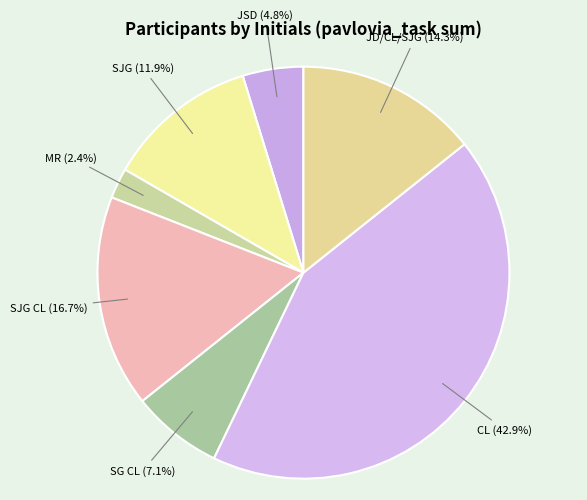

Which slice is the smallest?

MR